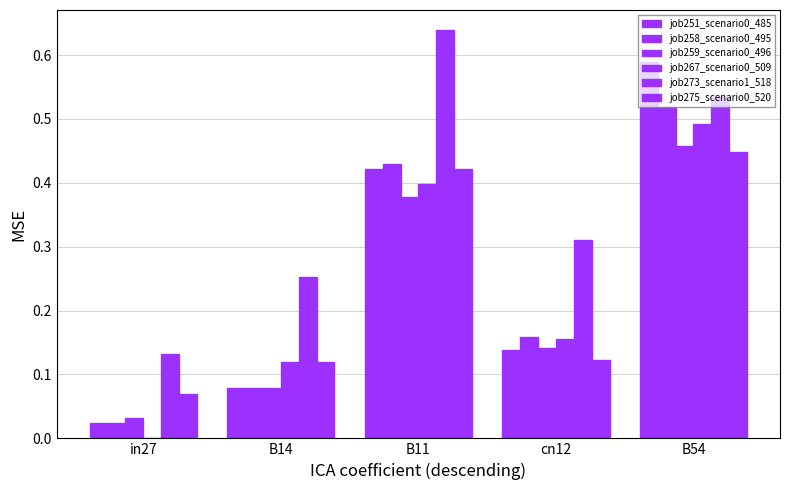

What is the label of the 3rd bar from the left?

B11